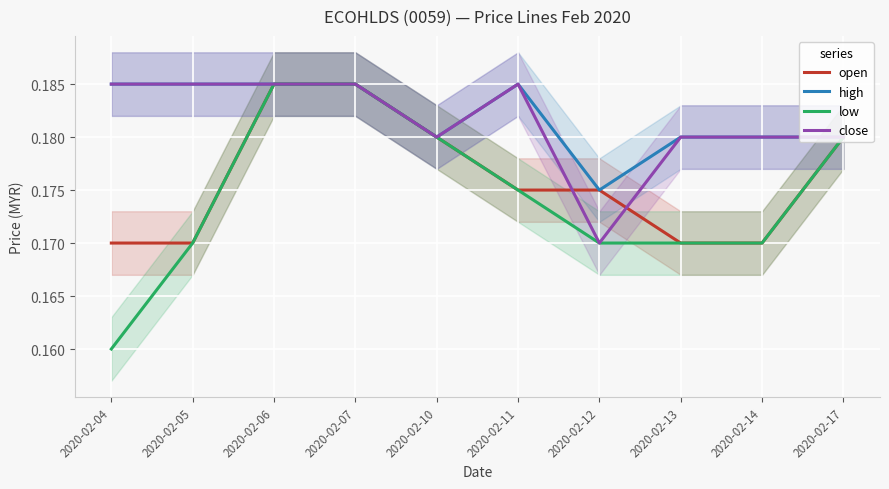

Which series has the largest total across all categories?

high